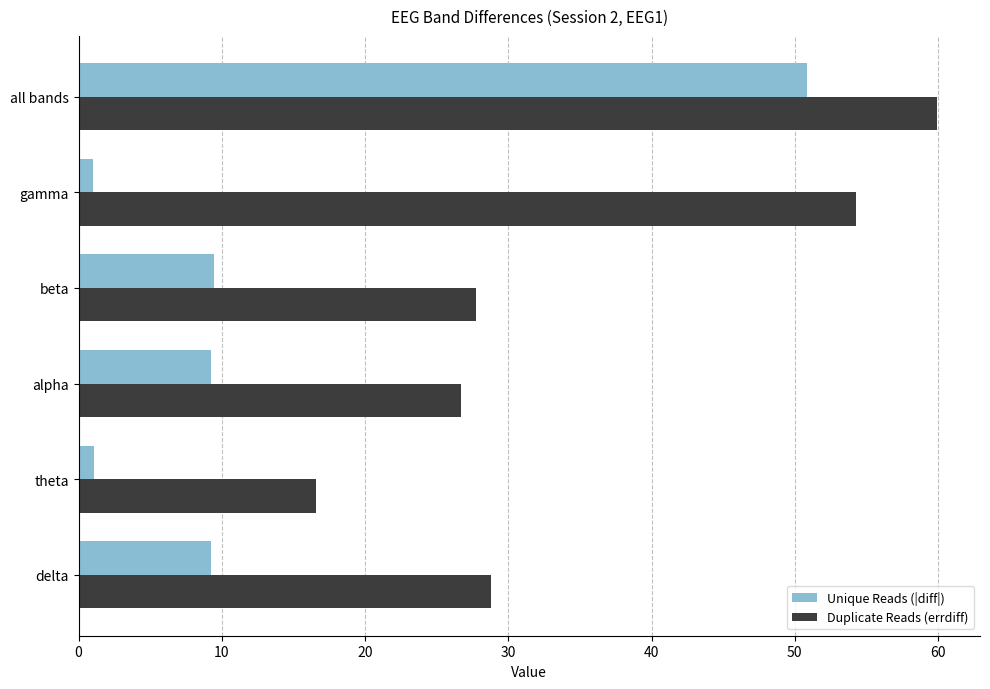

Is it true that Unique Reads (|diff|) equals 5.6 at delta?

False